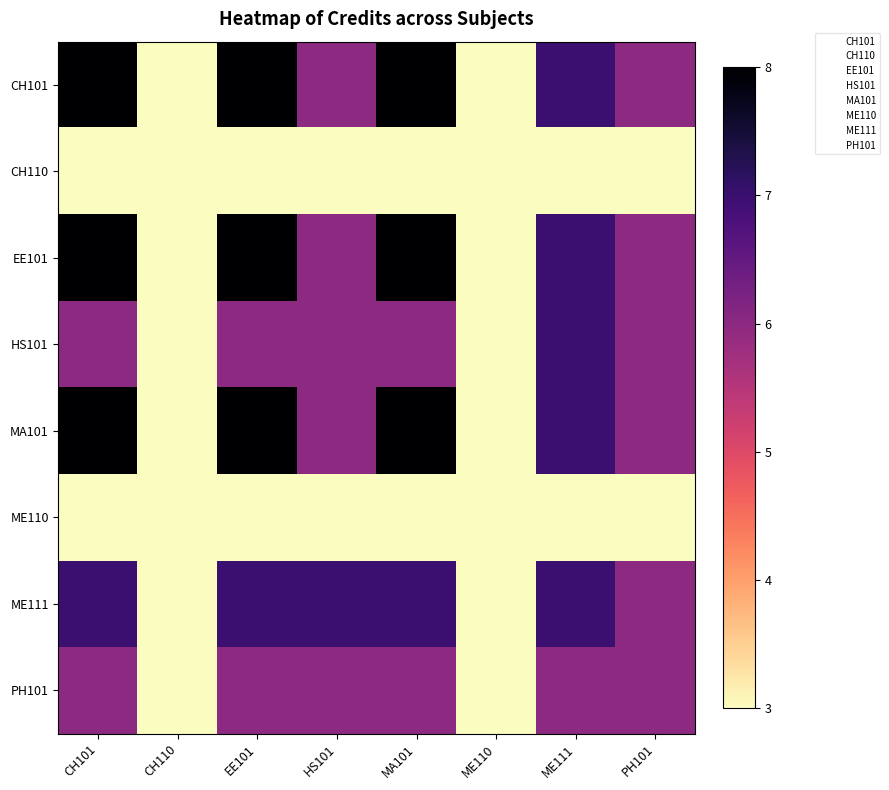

Is the value of CH110 at CH110 greater than the value of EE101 at PH101?

No